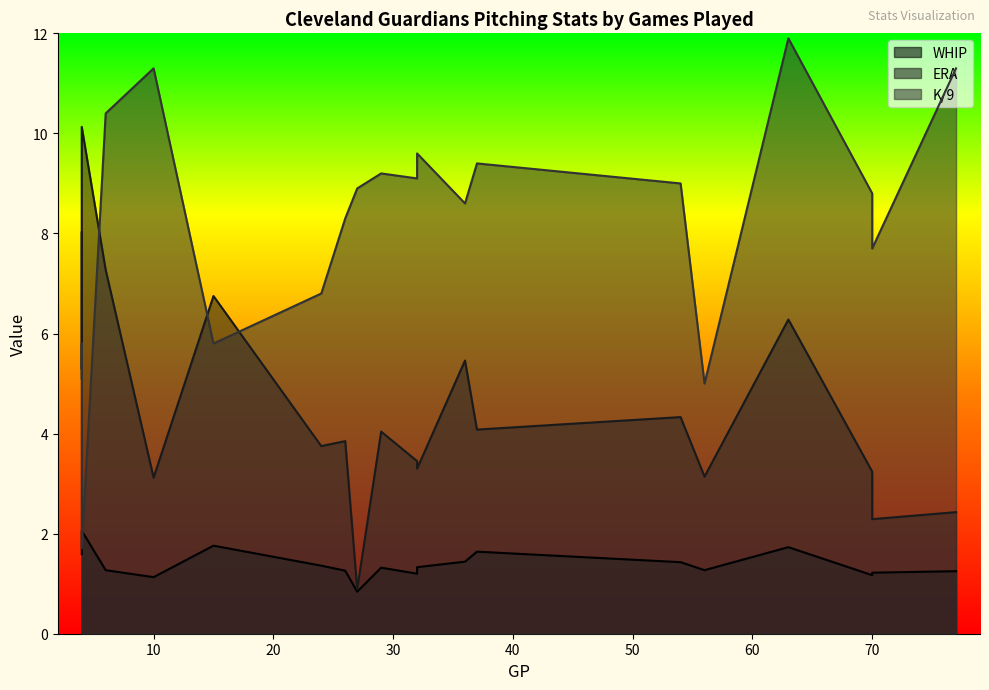

Reading left to right, extract all data points from this chart.

WHIP: 32=1.2	32=1.3	29=1.3	26=1.3	24=1.4	70=1.2	77=1.2	70=1.2	56=1.3	54=1.4	10=1.1	15=1.8	63=1.7	37=1.6	36=1.4	4=1.6	27=0.8	4=1.8	6=1.3	4=2.1
ERA: 32=3.5	32=3.3	29=4.0	26=3.9	24=3.8	70=3.2	77=2.4	70=2.3	56=3.1	54=4.3	10=3.1	15=6.8	63=6.3	37=4.1	36=5.5	4=8.0	27=0.9	4=5.3	6=7.3	4=10.1
K/9: 32=9.1	32=9.6	29=9.2	26=8.3	24=6.8	70=8.8	77=11.3	70=7.7	56=5.0	54=9.0	10=11.3	15=5.8	63=11.9	37=9.4	36=8.6	4=5.1	27=8.9	4=5.8	6=10.4	4=1.7